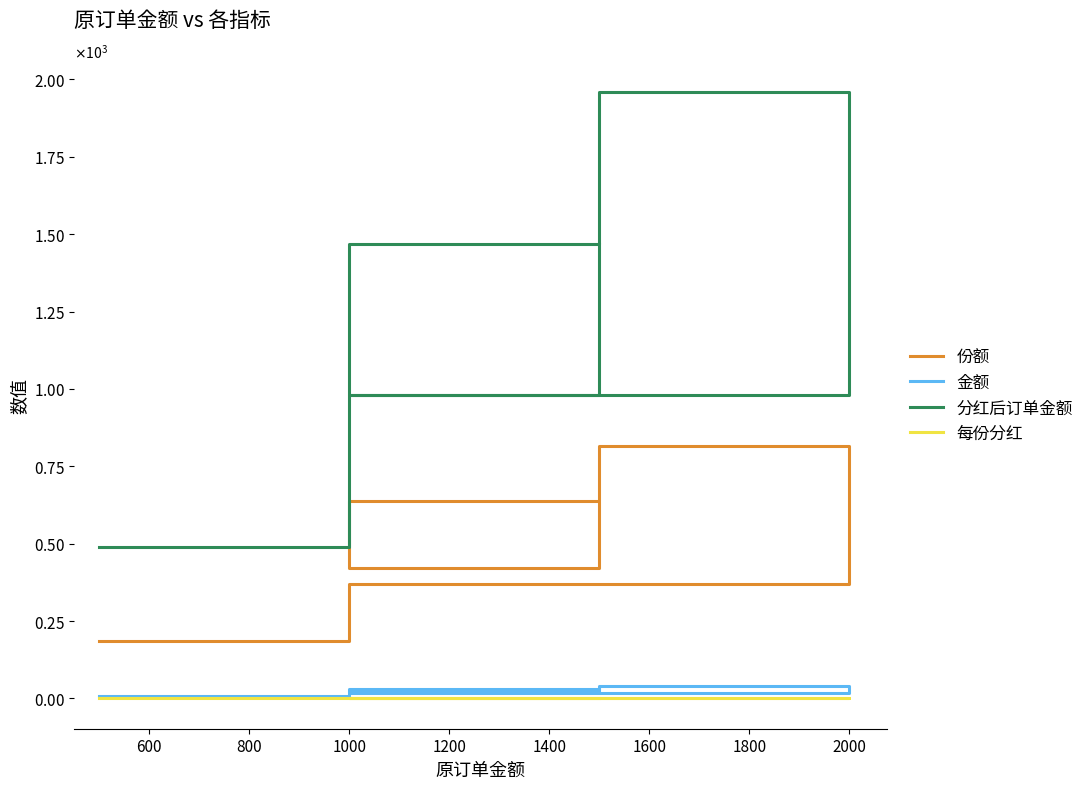

True or false: 每份分红 and 份额 cross at least once.

False